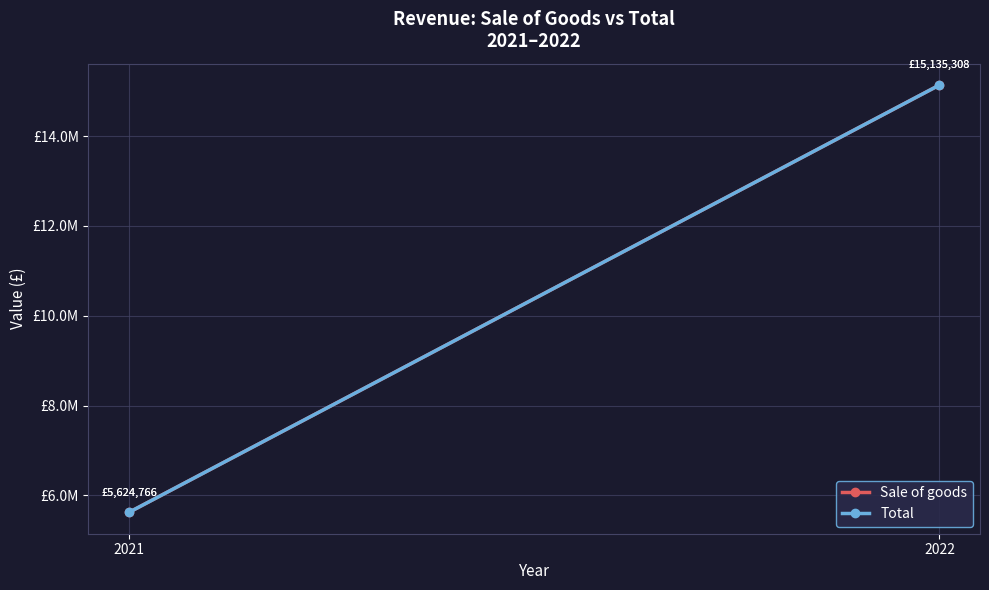

Which series has the widest spread of values?

Sale of goods